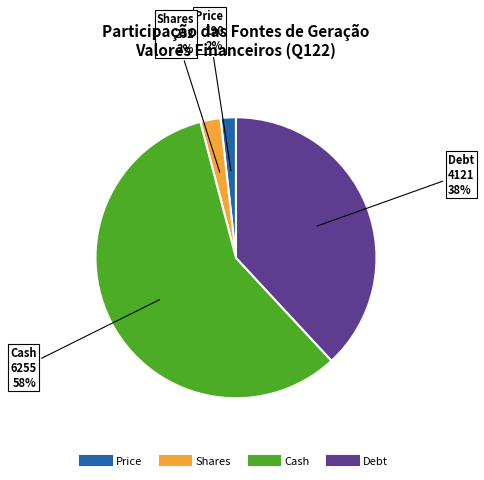

Does any single category account for the majority?

Yes